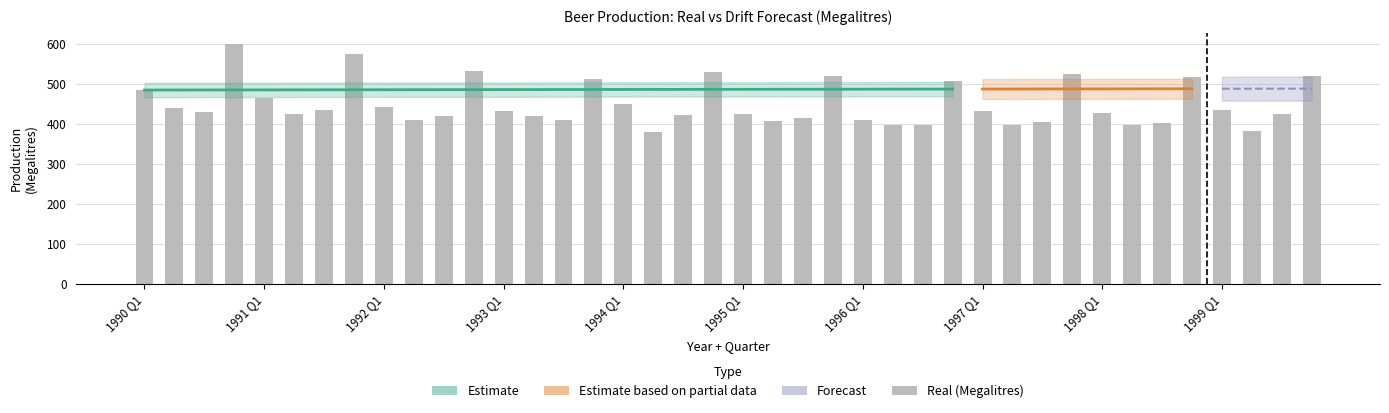

The value at 1996 Q1 is 677. True or false?

False